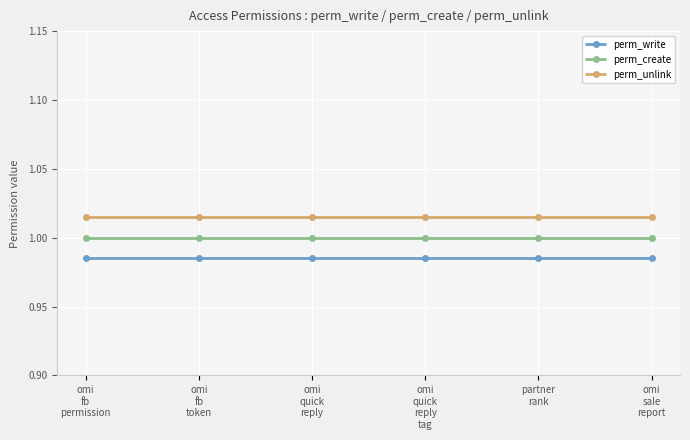

True or false: perm_write and perm_create intersect in this chart.

False